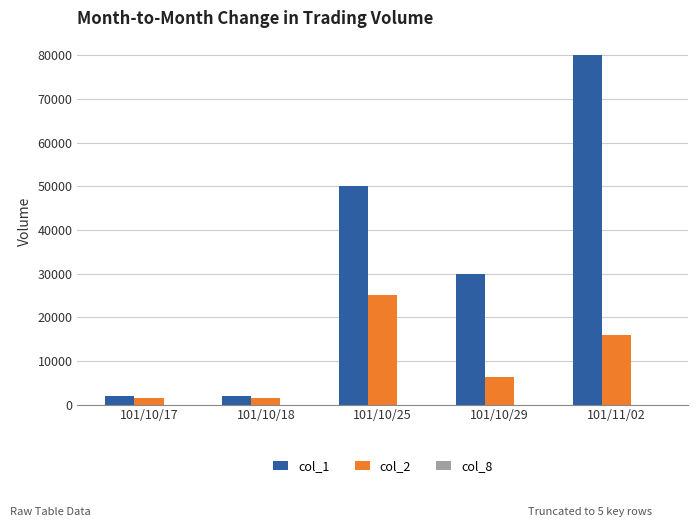

At which category is the sum across all series the highest?

101/11/02